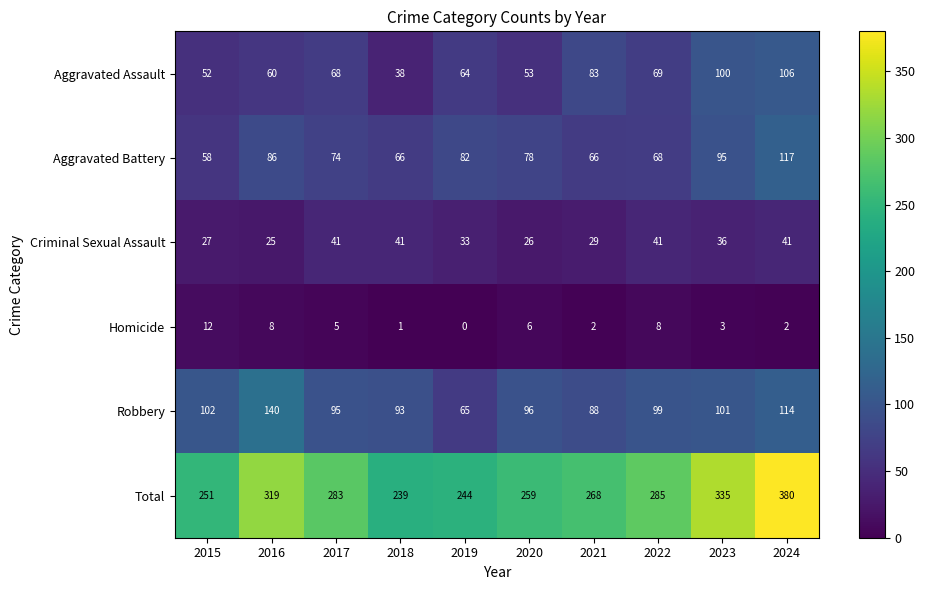

Where does the Robbery series first go above 99?

2015